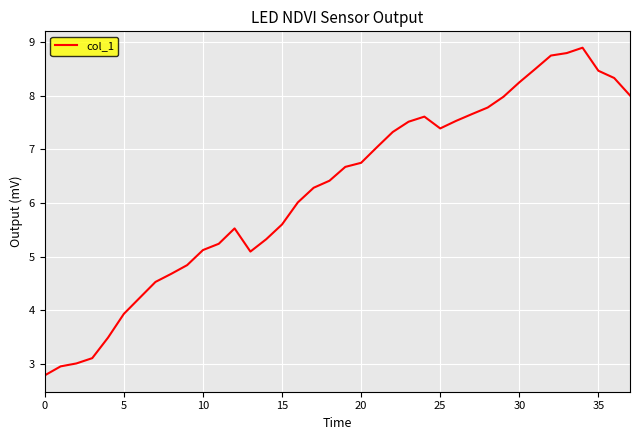

What is the difference between the maximum and minimum values?

6.1